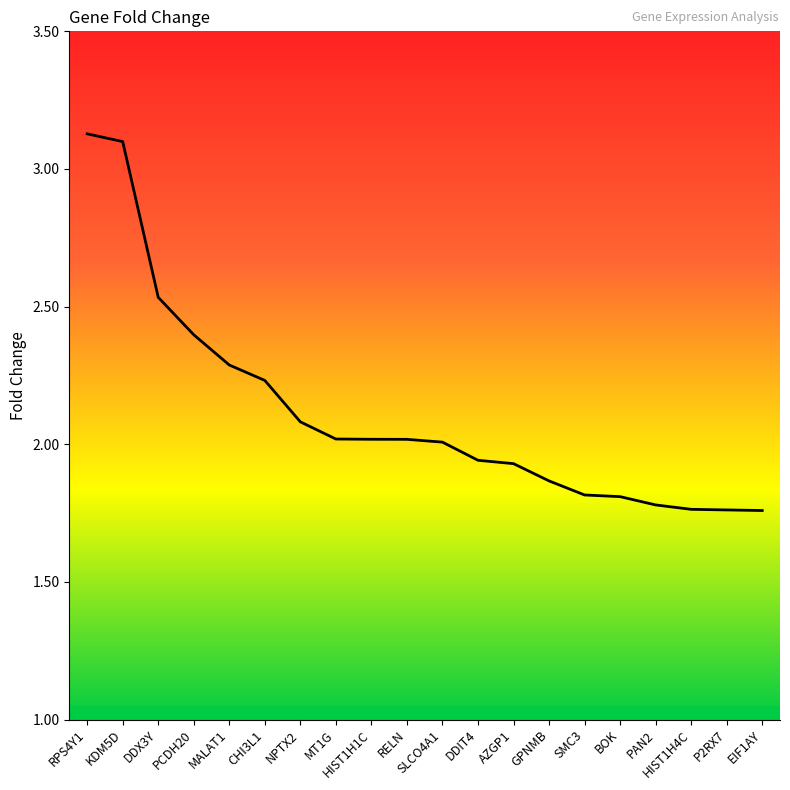

What position from the left is RPS4Y1?

1